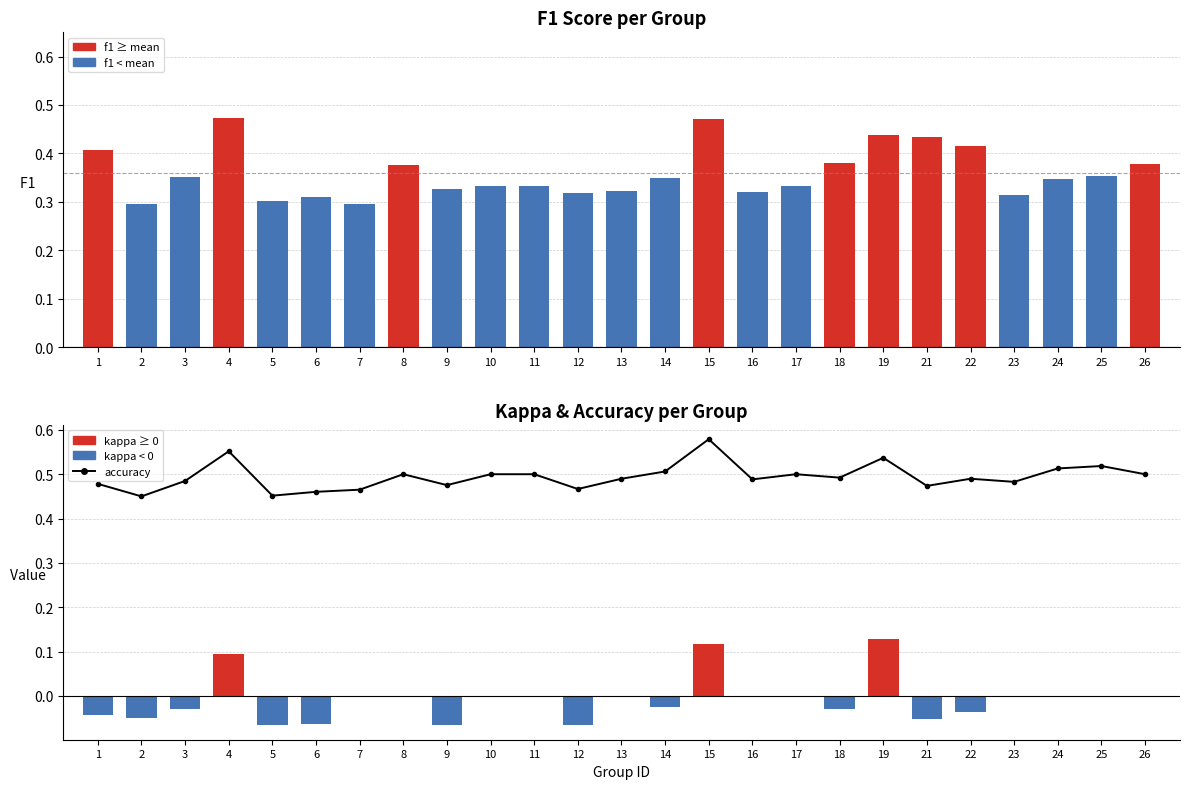

Count the number of categories in the chart.

25